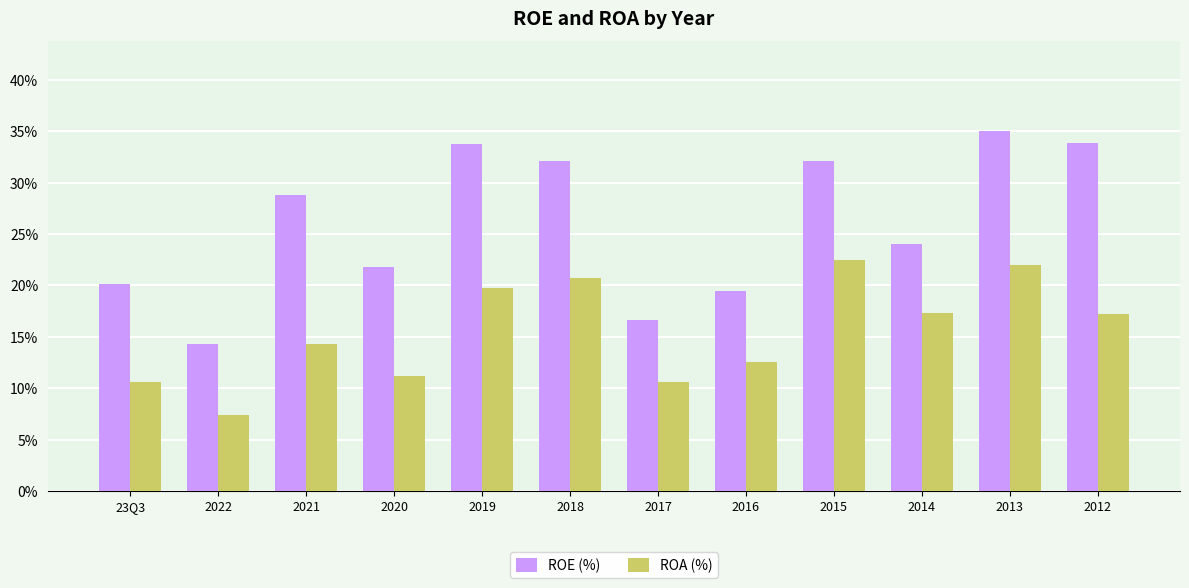

At 2019, list the series in order from largest to smallest.

ROE (%), ROA (%)